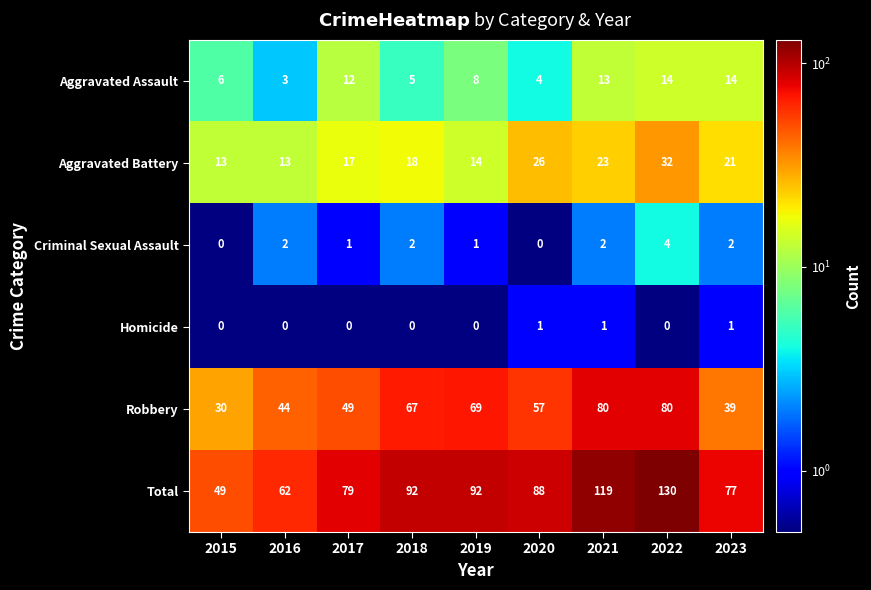

What is the difference between the maximum and minimum values in the Aggravated Battery series?

19